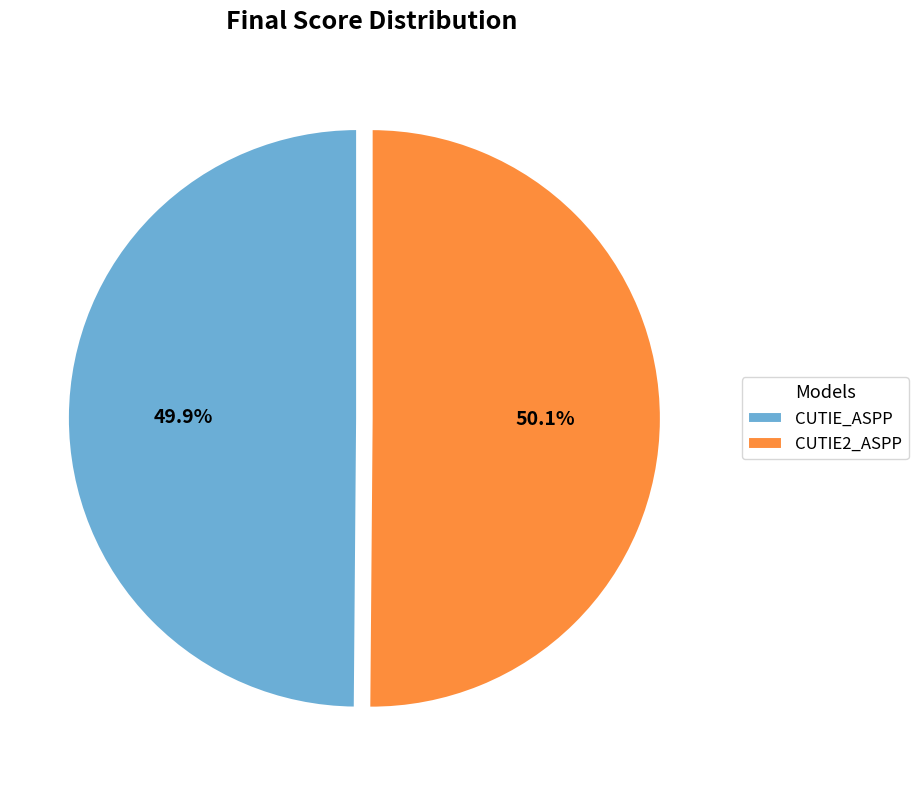

Count the number of slices in the pie.

2